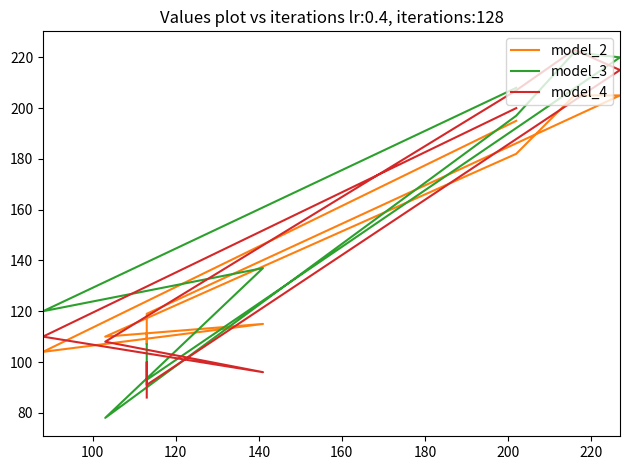

Reading left to right, what are all the values shown in this chart?

model_2: 195	104	115	110	182	205	205	119	107	111
model_3: 208	120	137	78	197	222	220	93	102	107
model_4: 200	110	96	108	207	223	215	91	100	86